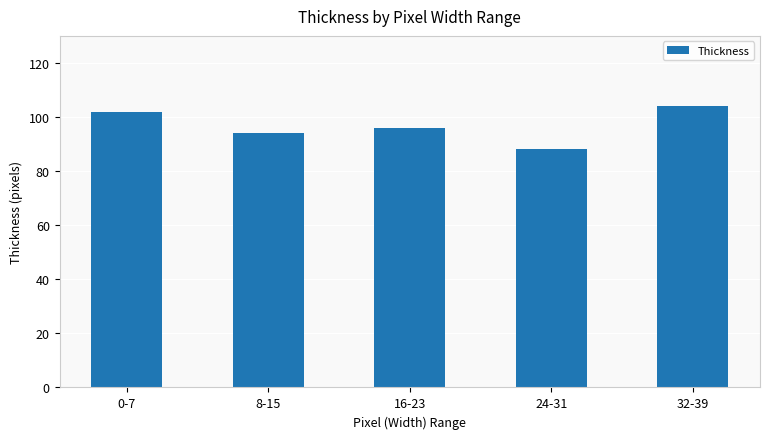

What is the sum of the values at 0-7 and 16-23?

198